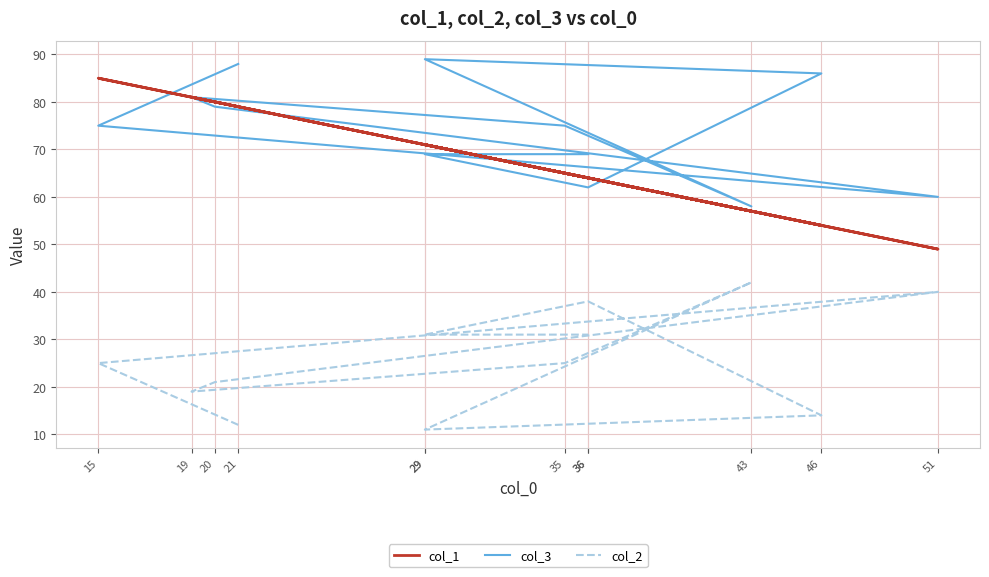

At how many categories does at least one series exceed 23?

12